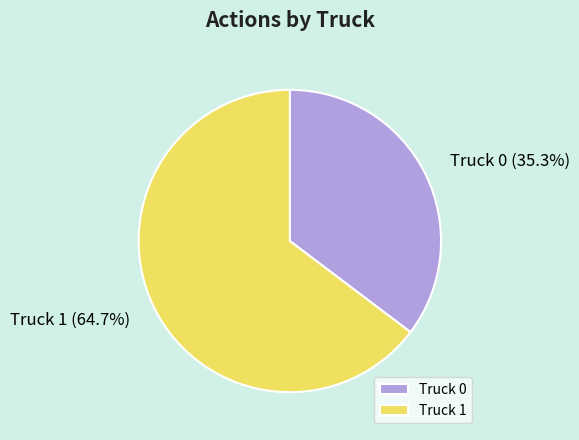

Rank the categories by value from lowest to highest.

Truck 0, Truck 1